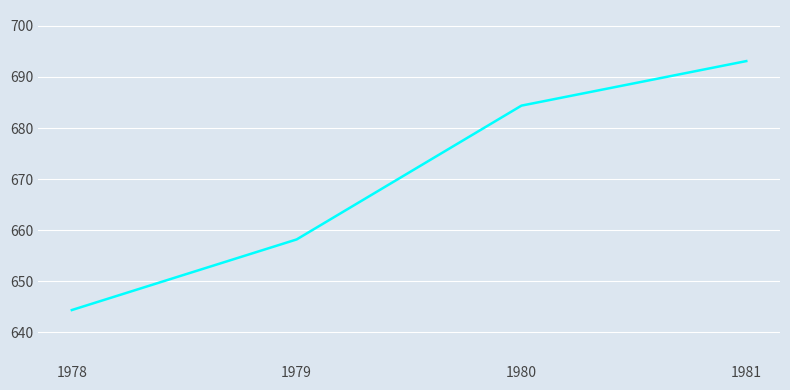

What is the minimum value shown in the chart?

644.4